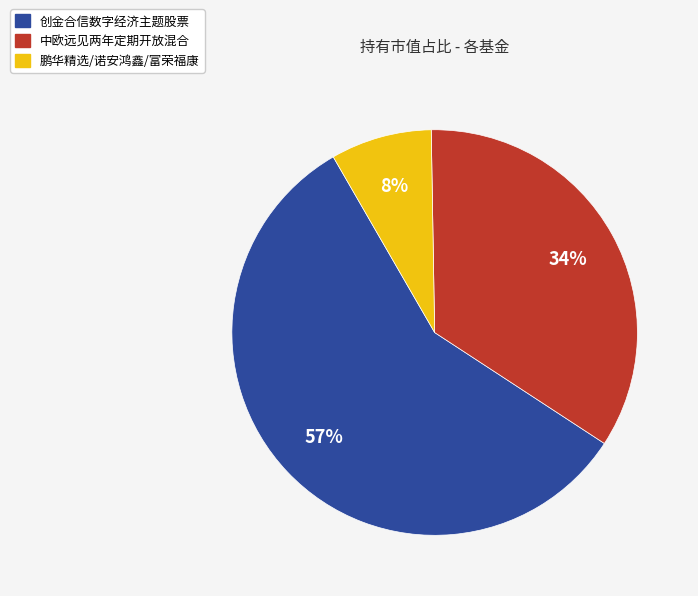

Which slice is the smallest?

鹏华精选/诺安鸿鑫/富荣福康